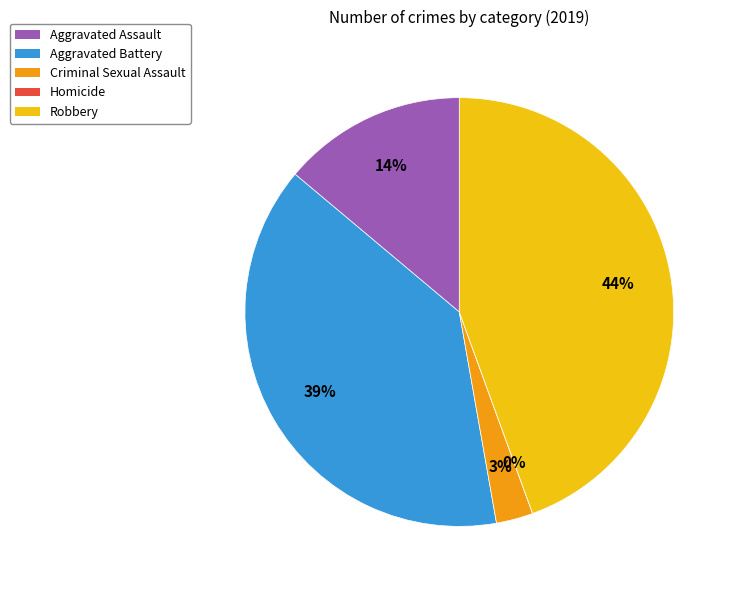

Is there a majority slice in this chart?

No